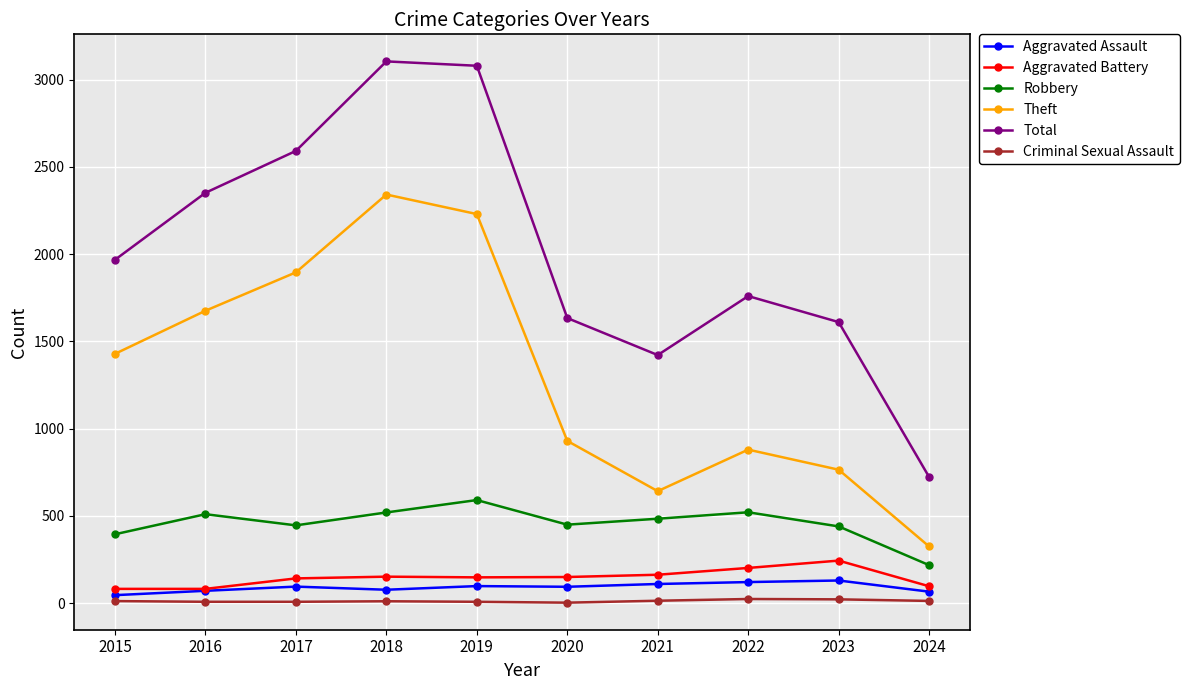

What is the minimum value shown in the chart?

3